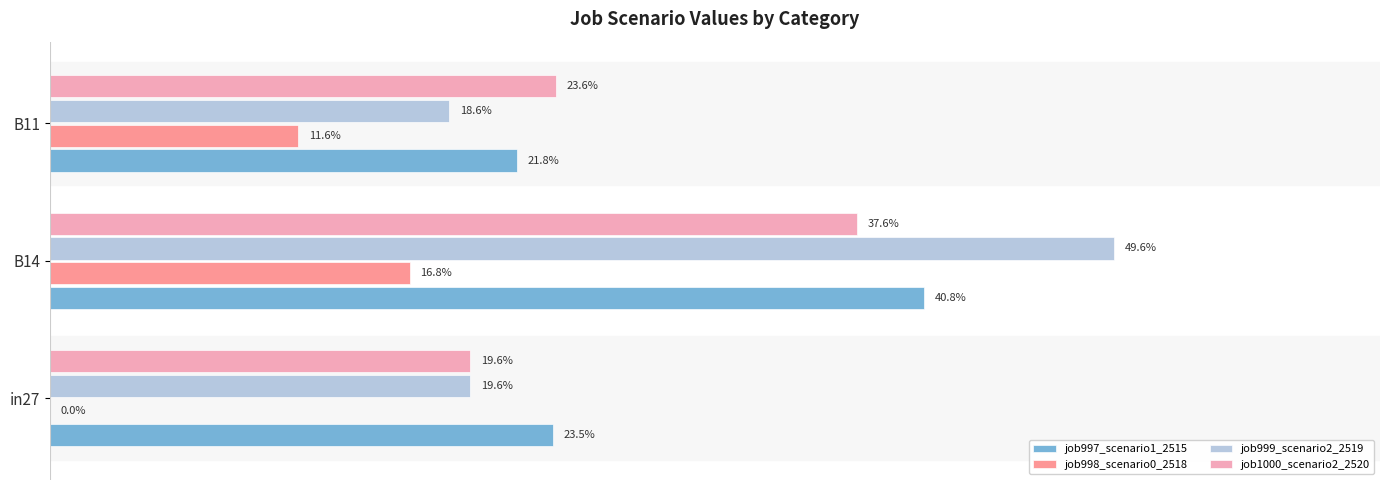

Reading left to right, extract all data points from this chart.

job997_scenario1_2515: 0.2	0.4	0.2
job998_scenario0_2518: 0.0	0.2	0.1
job999_scenario2_2519: 0.2	0.5	0.2
job1000_scenario2_2520: 0.2	0.4	0.2